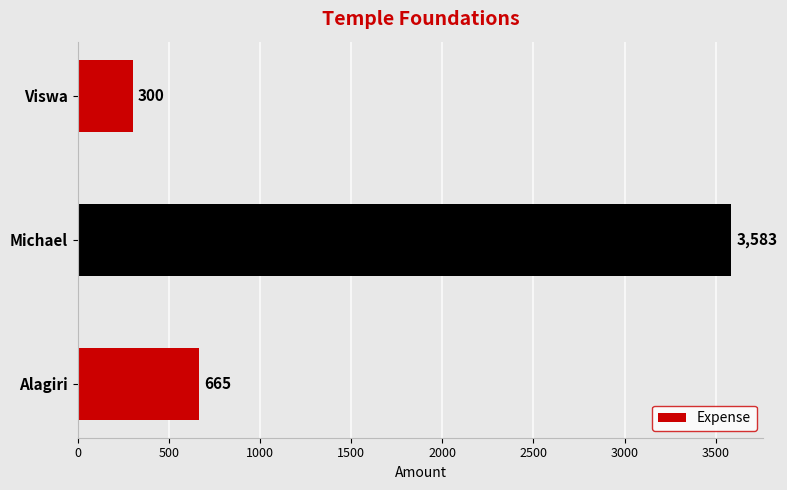

Is it true that the value at Alagiri is 1184?

False